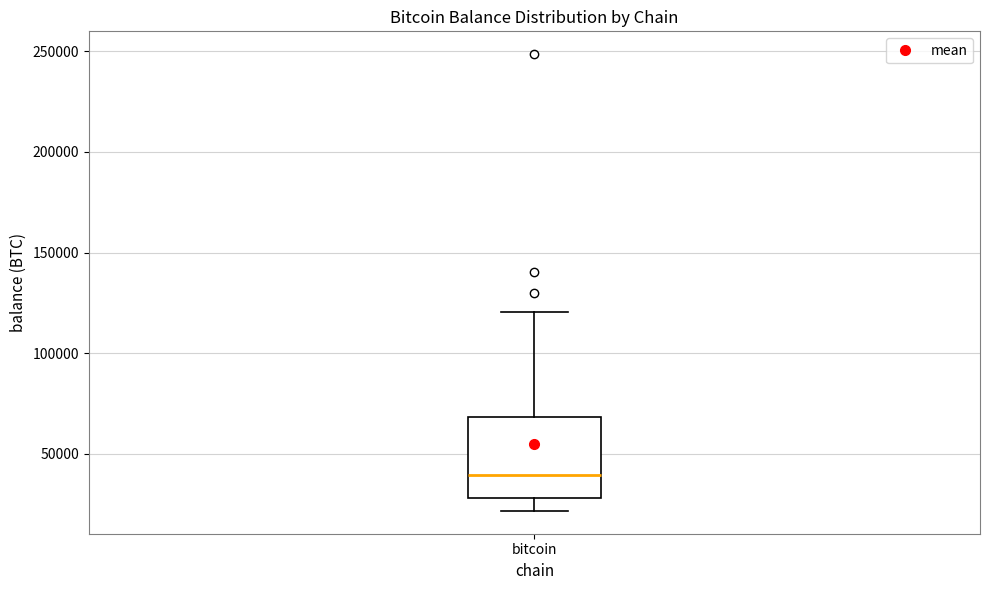

Read this box plot against the y-axis: the position of the median line, the range covered by the box, and the ends of both whiskers. The values are not printed on the chart, so give them approximately, as read against the axis.

median 40000, box 30000 to 70000, whiskers 20000 to 120000